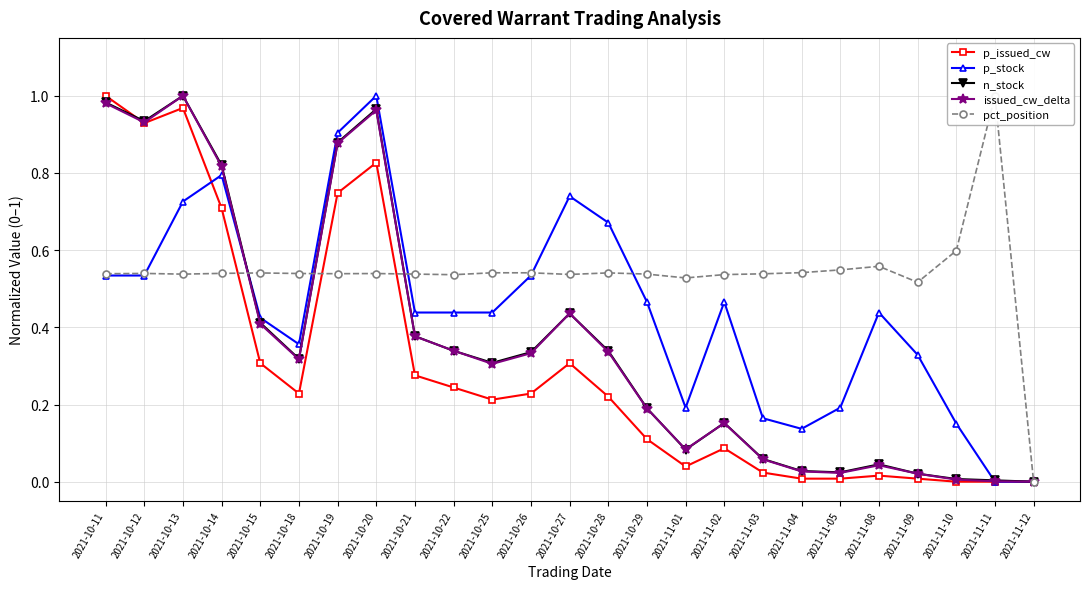

How many distinct data groups are displayed?

5